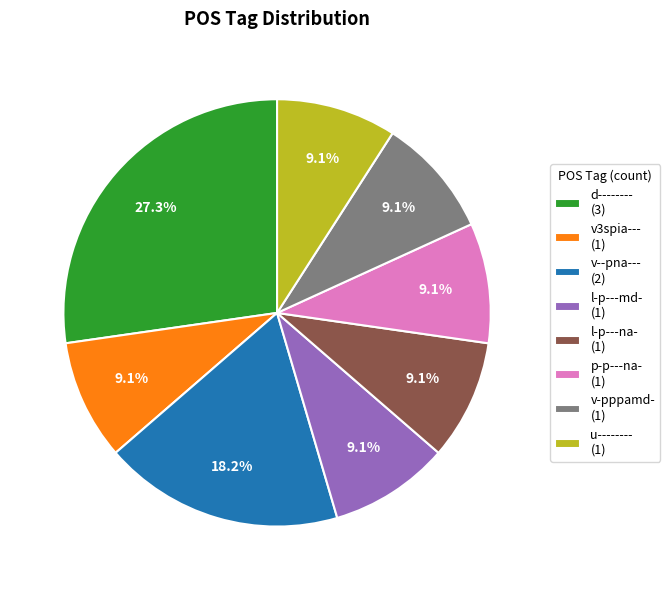

Is it true that p-p---na- is 9% of the pie?

True